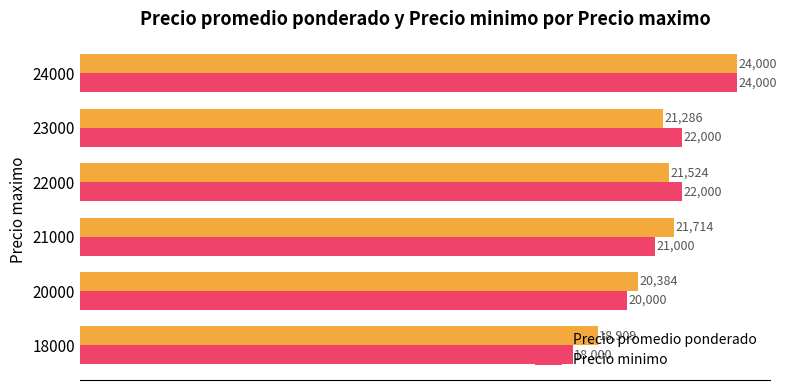

What is the difference between the maximum and minimum values in the Precio promedio ponderado series?

5091